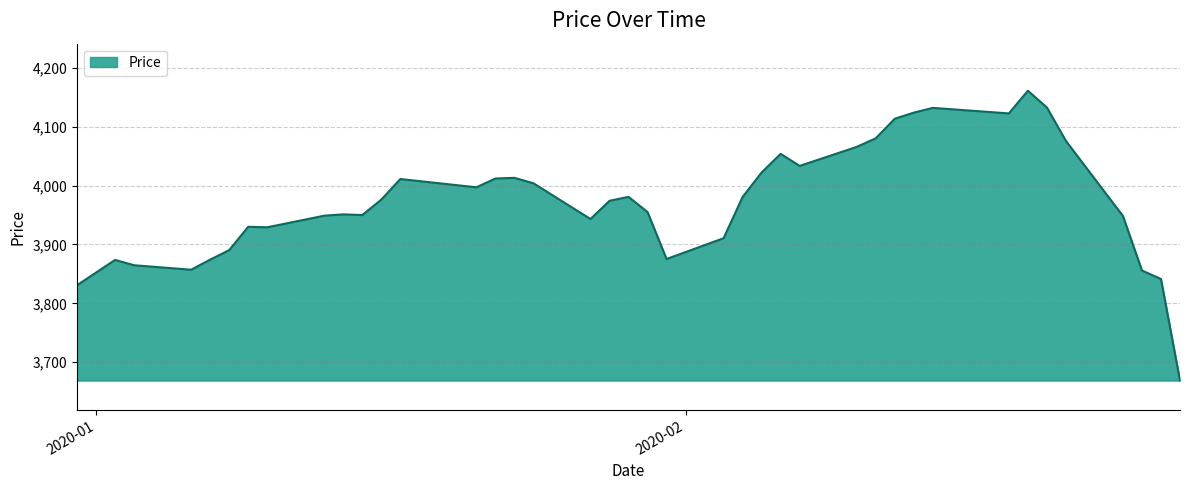

What is the smallest value displayed?

3668.7